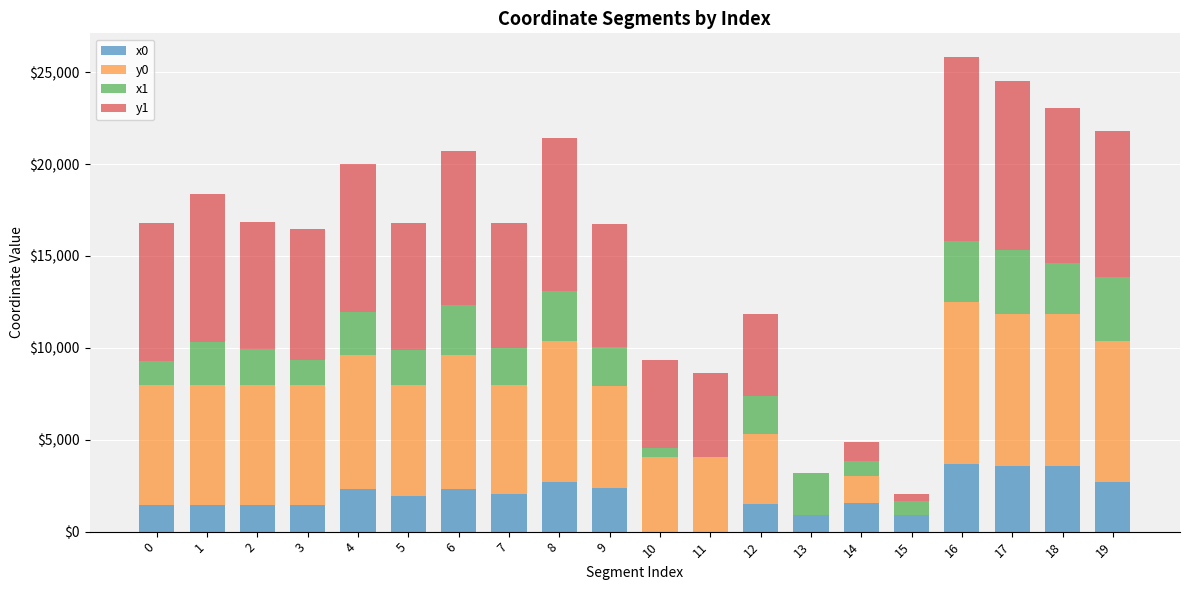

What is the total value across all series at 7?

16780.7